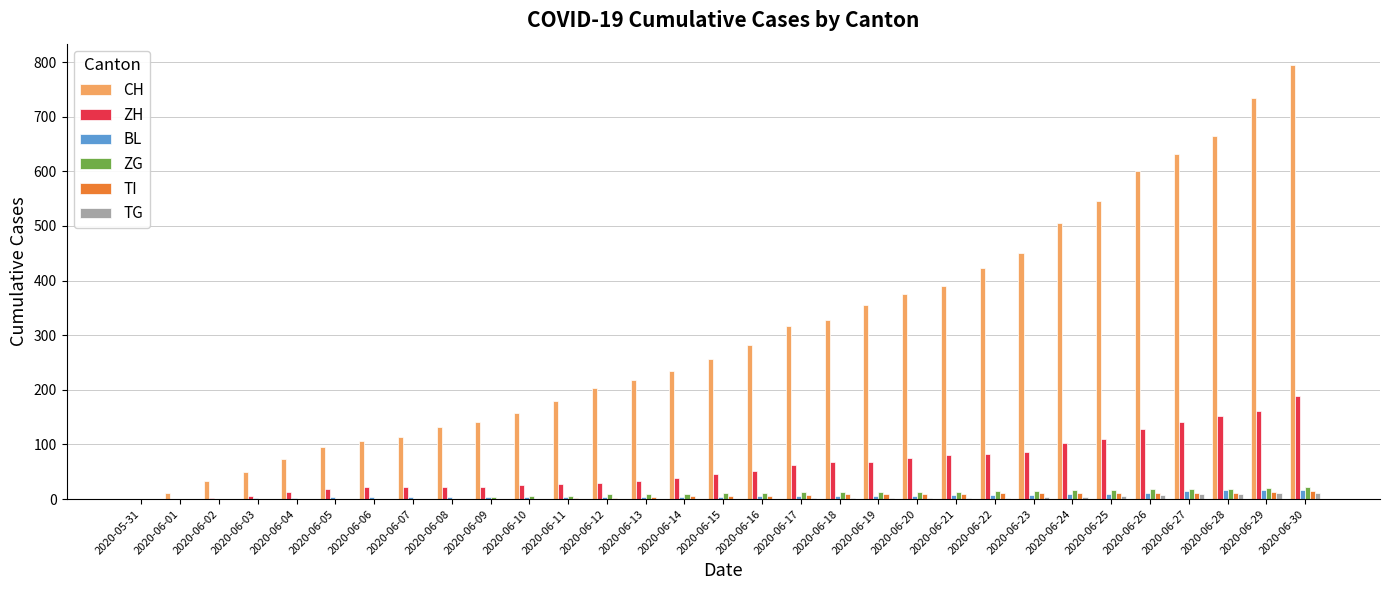

What is the total value across all series at 2020-06-10?

195